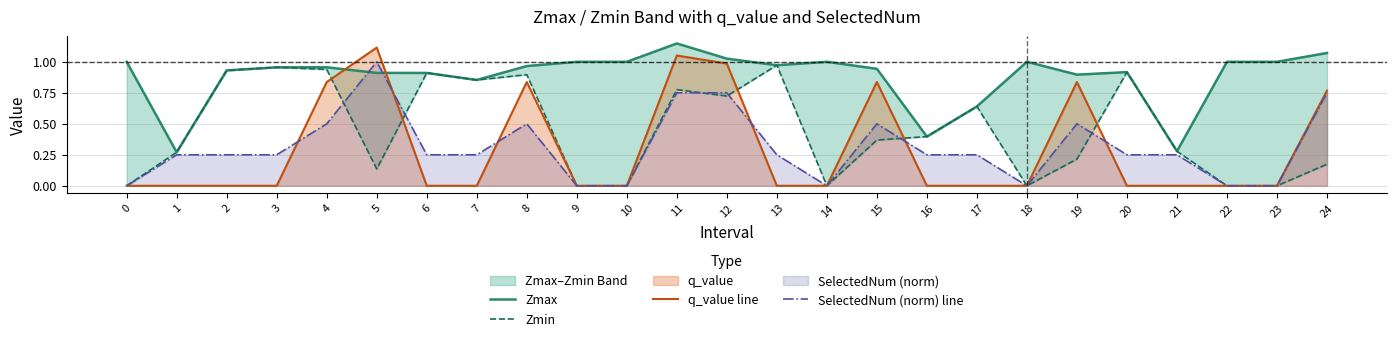

List the series in order of their peak value, highest first.

Zmax, q_value line, SelectedNum (norm) line, Zmin